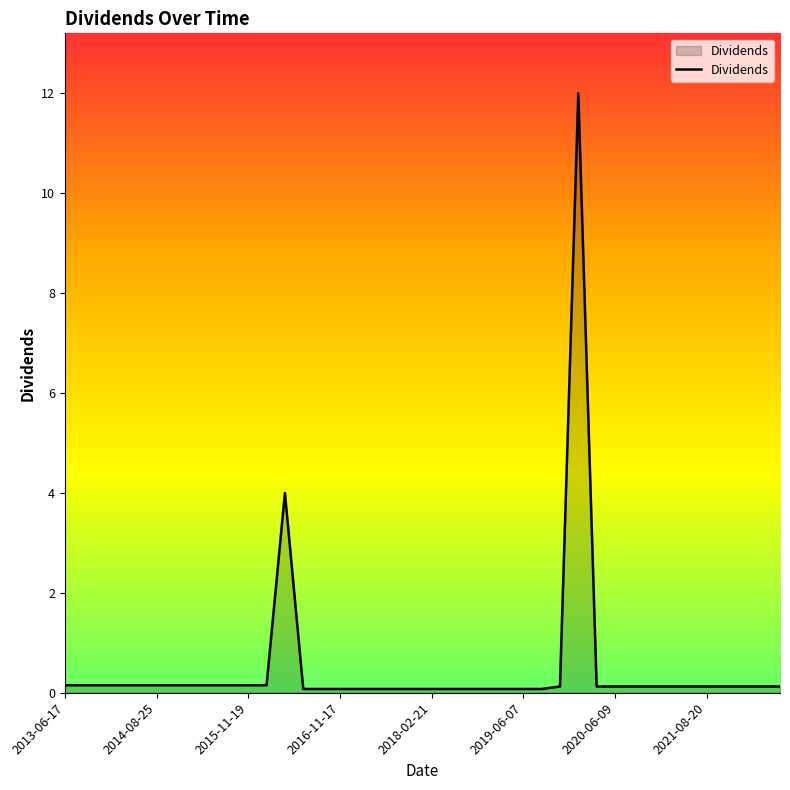

What is the maximum value shown in the chart?

12.0